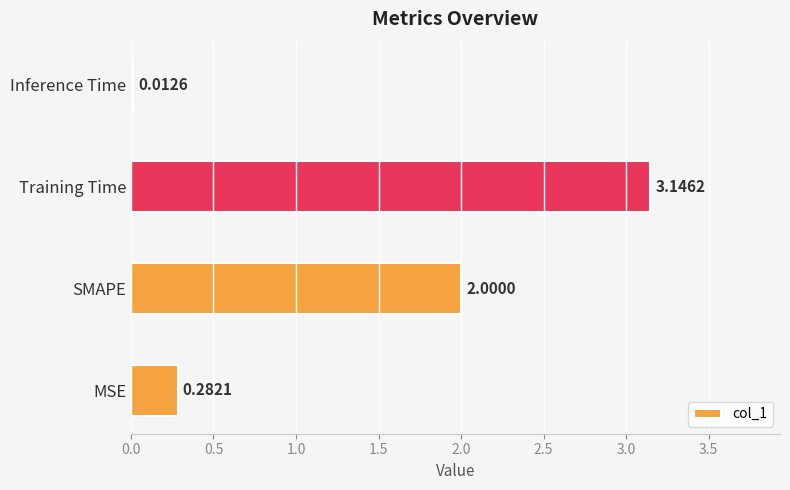

Rank the categories by value from highest to lowest.

Training Time, SMAPE, MSE, Inference Time